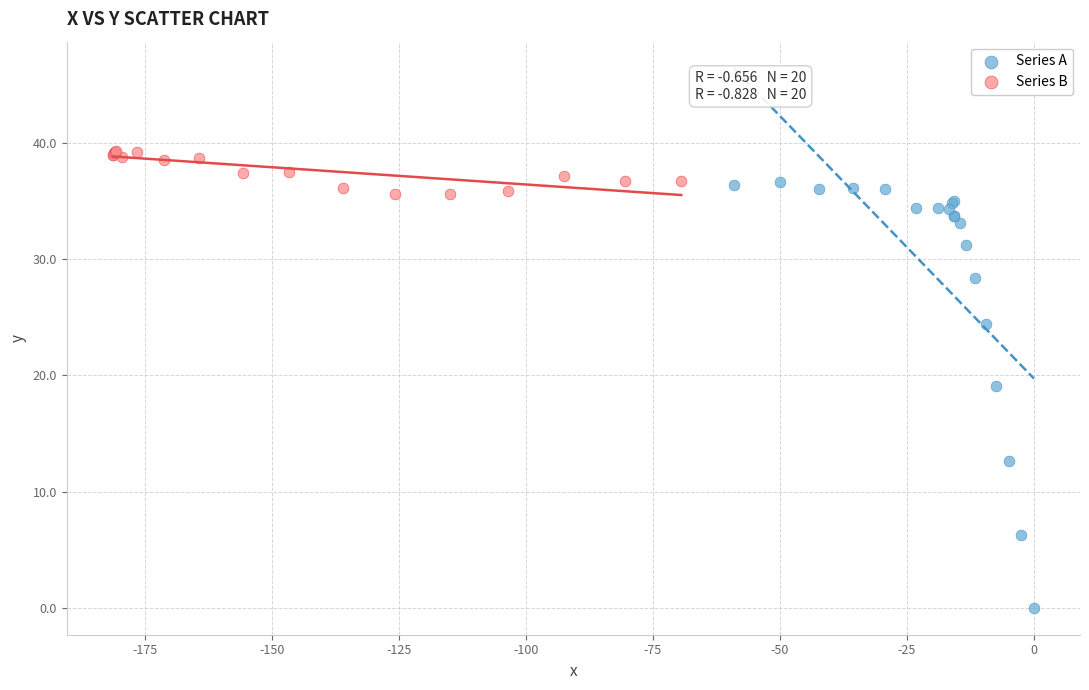

Which series reaches the minimum Y coordinate?

Series A